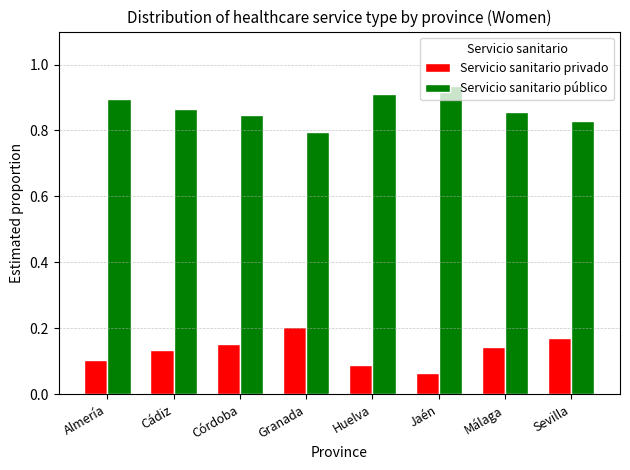

What is the label of the 7th bar from the right?

Cádiz